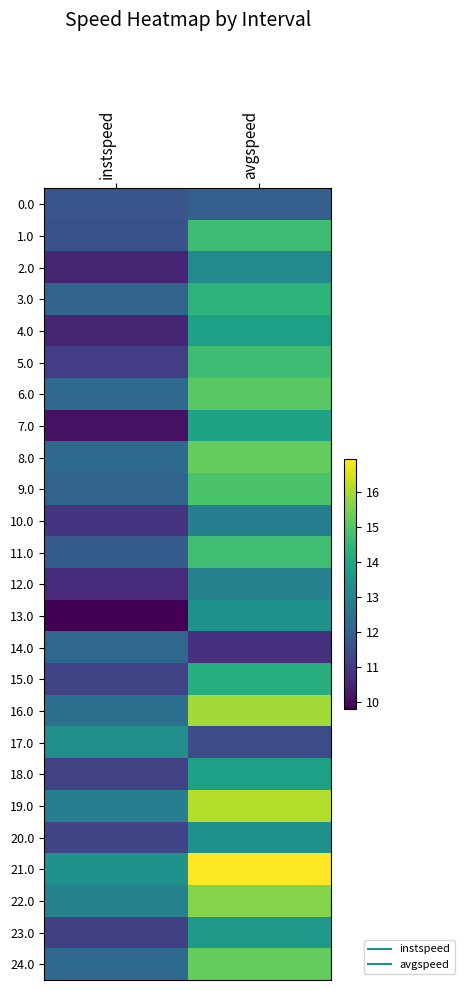

What is the minimum value shown in the chart?

9.8